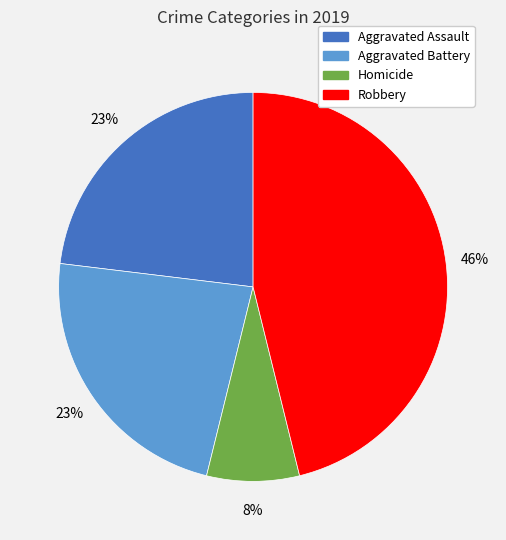

Is there any slice that represents more than half of the pie?

No